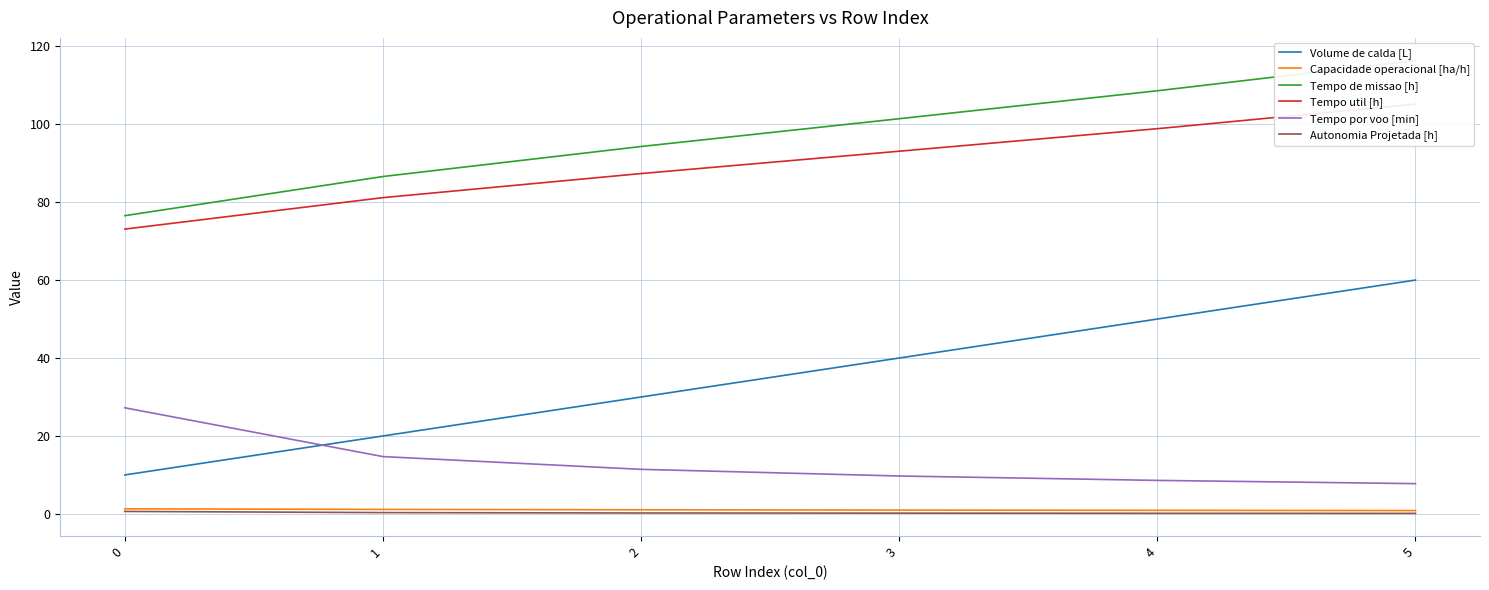

Between 4 and 5, which is larger?

5